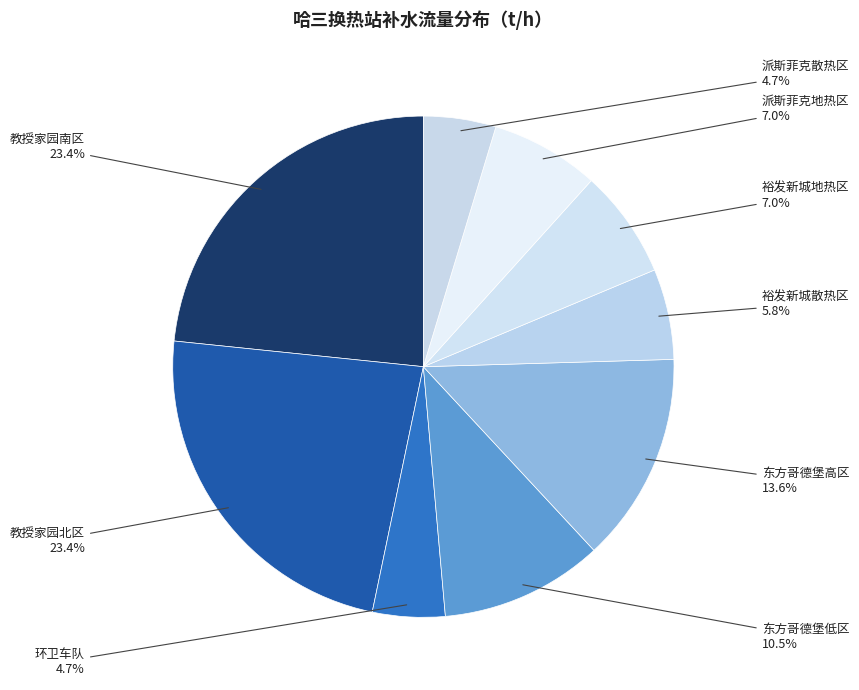

How many slices are in this pie chart?

9